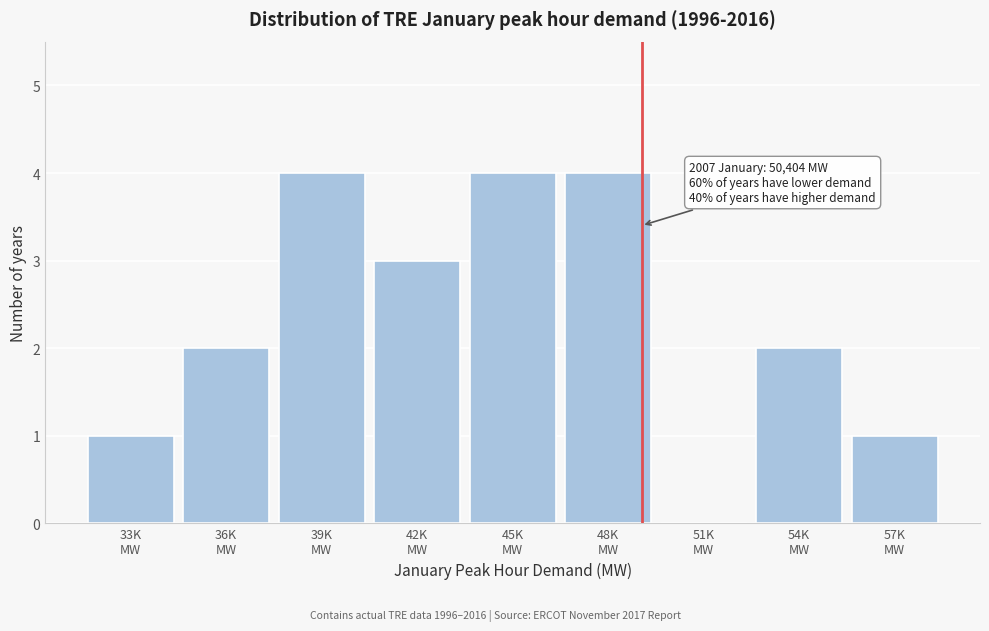

What is the greatest value displayed?

4